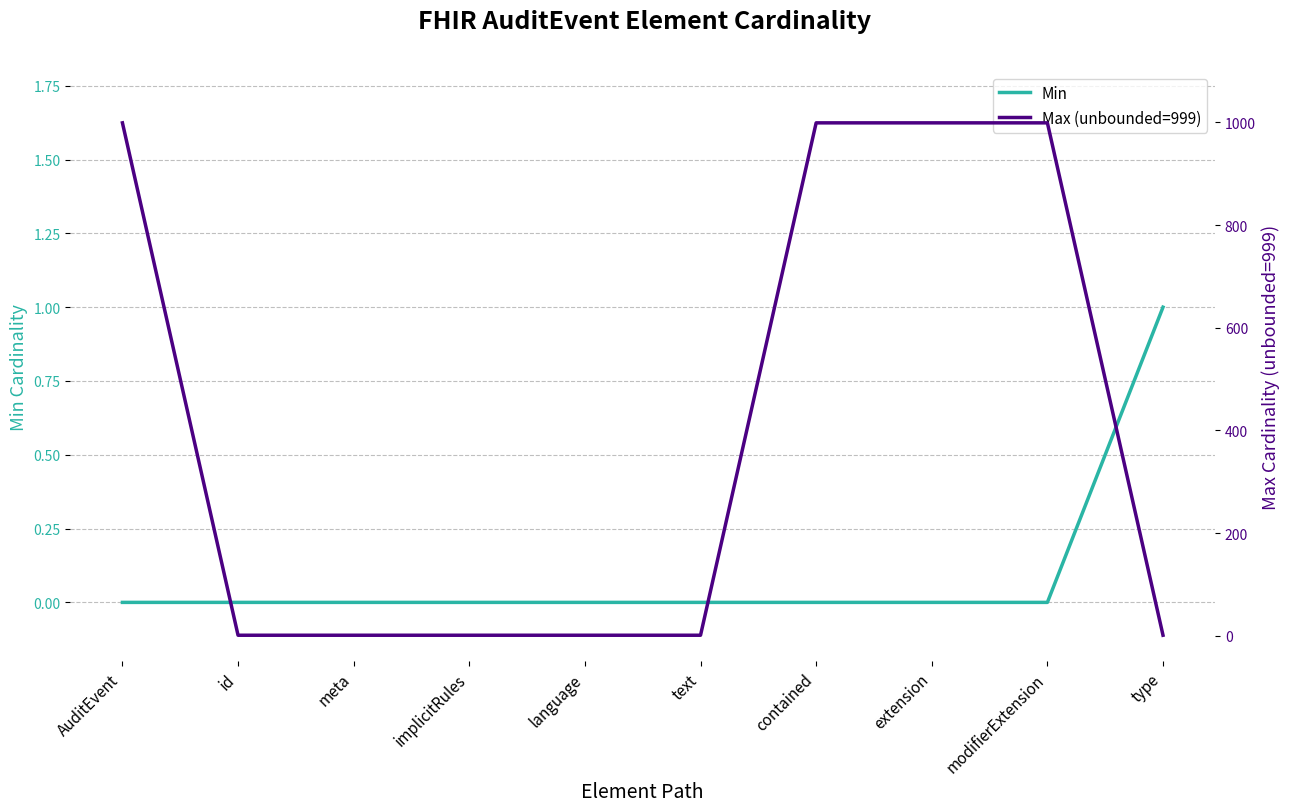

Where is Max (unbounded=999) nearest to the value 500?

AuditEvent